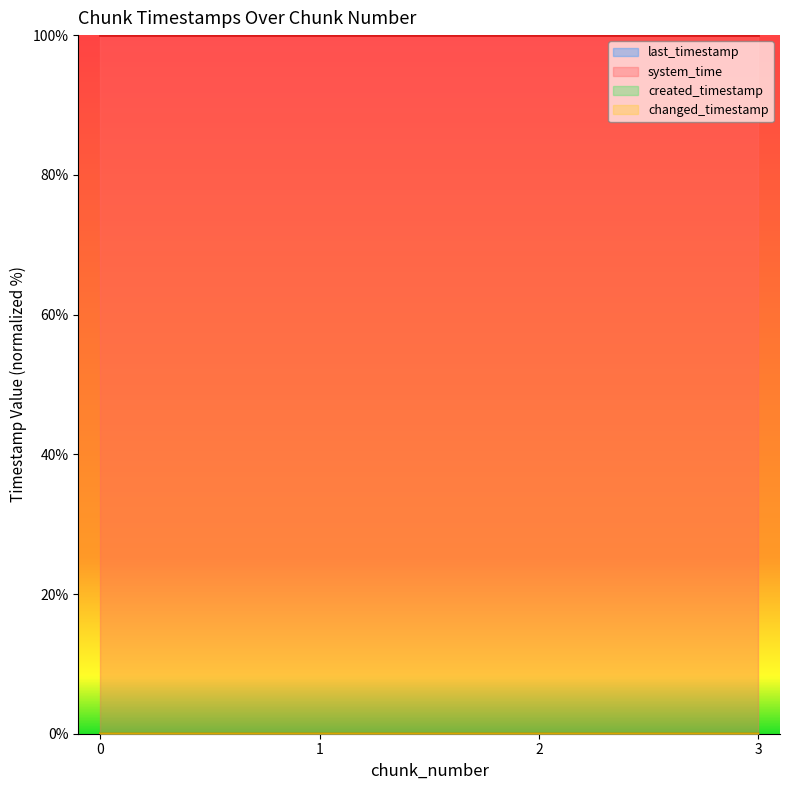

Reading right to left, transcribe all the data shown in this chart.

last_timestamp: 3=0.0	2=0.0	1=0.0	0=0.0
system_time: 3=100.0	2=100.0	1=100.0	0=100.0
created_timestamp: 3=0.0	2=0.0	1=0.0	0=0.0
changed_timestamp: 3=0.0	2=0.0	1=0.0	0=0.0